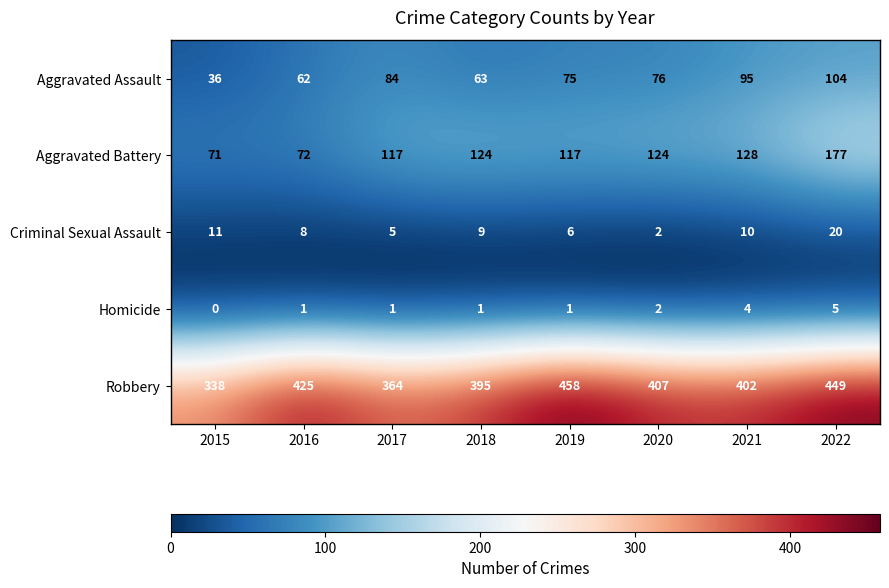

What is the total value across all series at 2021?

639